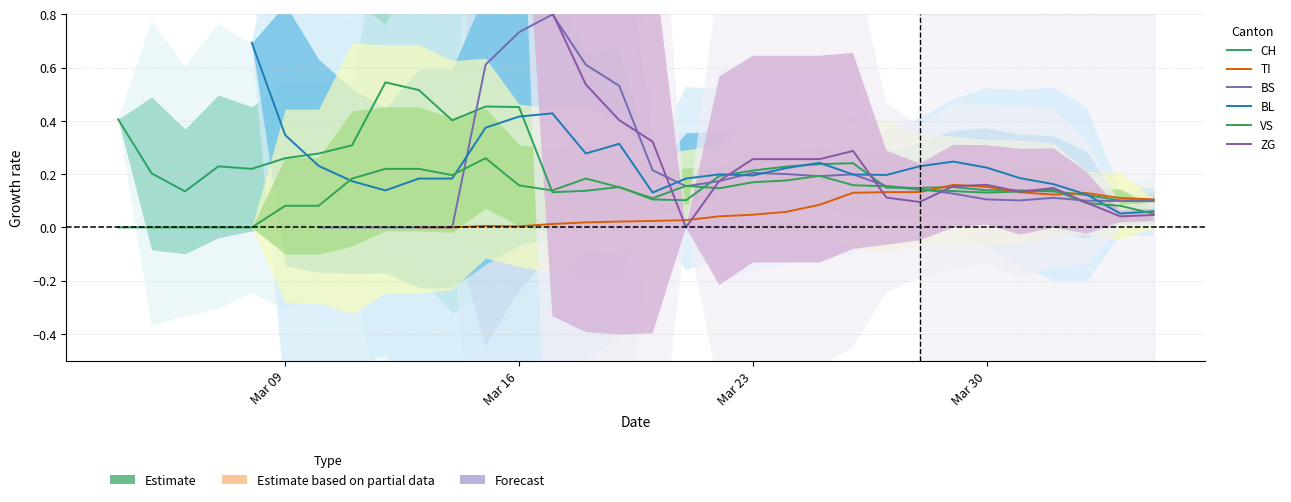

Which series ends up on top after the final intersection of VS and ZG?

VS